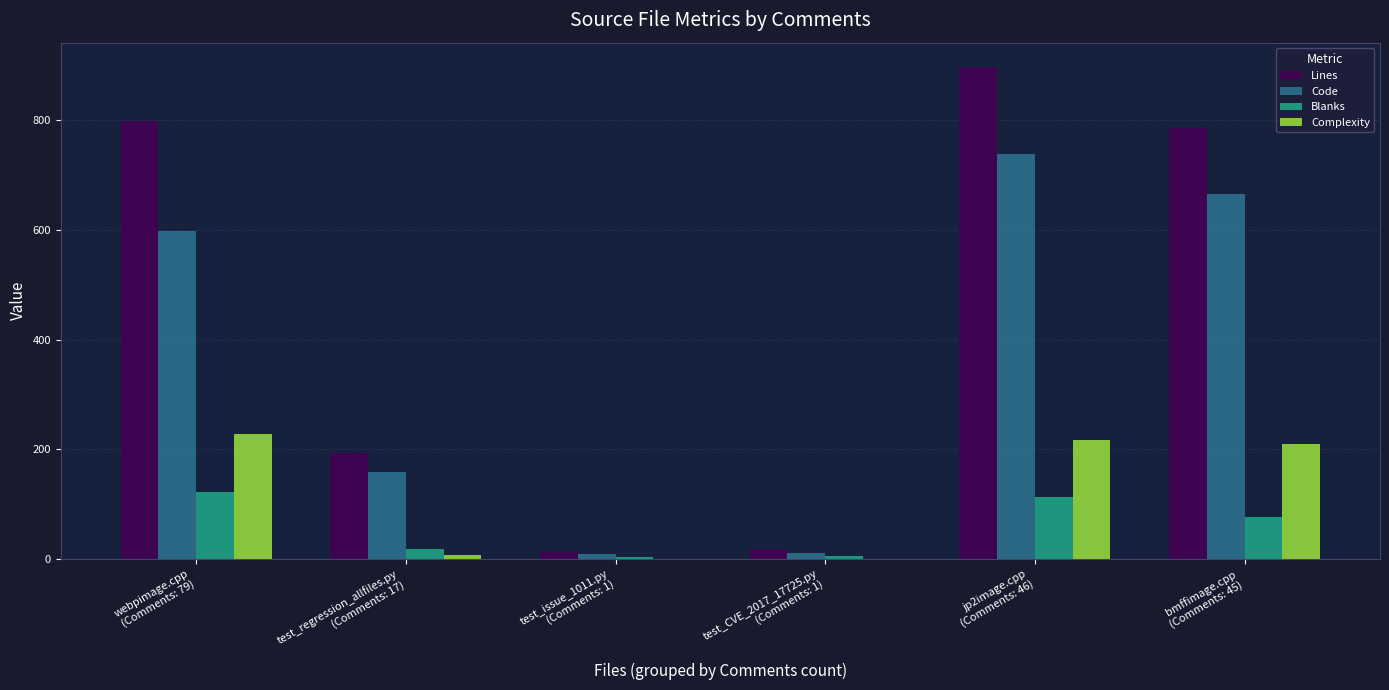

Which series has the largest total across all categories?

Lines